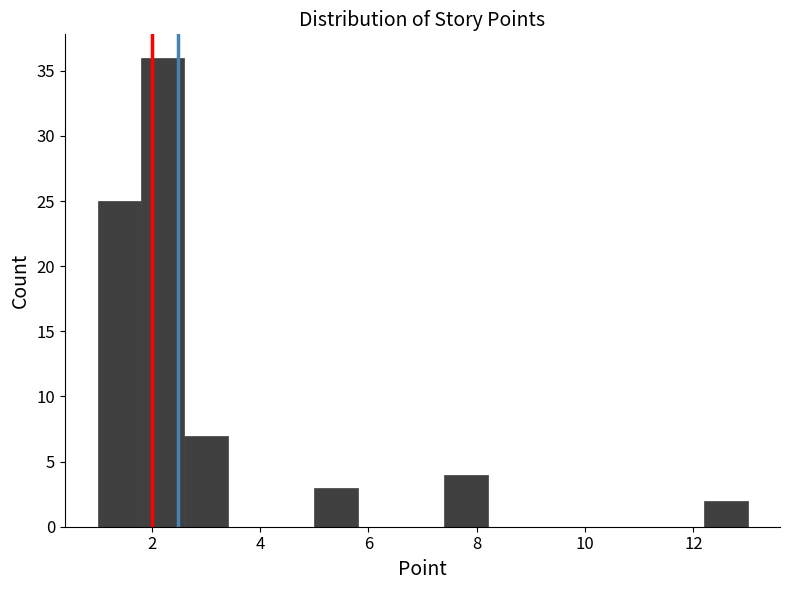

Reading left to right, transcribe this chart: for each bar, give the range it covers on the x-axis and its height. The values are not printed on the chart, so give them approximately, as read against the axis.

1.0 to 1.8: 25
1.8 to 2.6: 36
2.6 to 3.4: 7
3.4 to 4.2: 0
4.2 to 5.0: 0
5.0 to 5.8: 3
5.8 to 6.6: 0
6.6 to 7.4: 0
7.4 to 8.2: 4
8.2 to 9.0: 0
9.0 to 9.8: 0
9.8 to 10.6: 0
10.6 to 11.4: 0
11.4 to 12.2: 0
12.2 to 13.0: 2